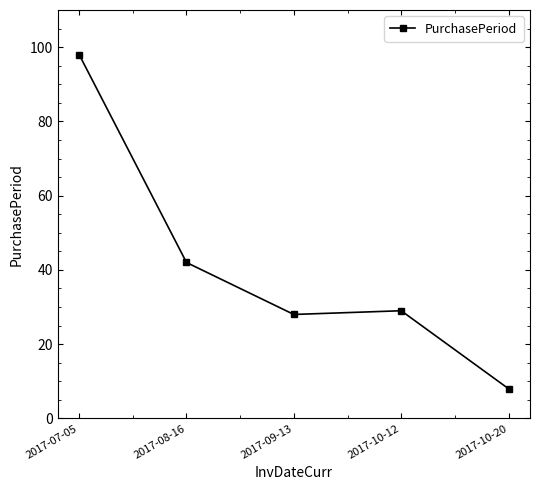

At which label is the value closest to 53?

2017-08-16